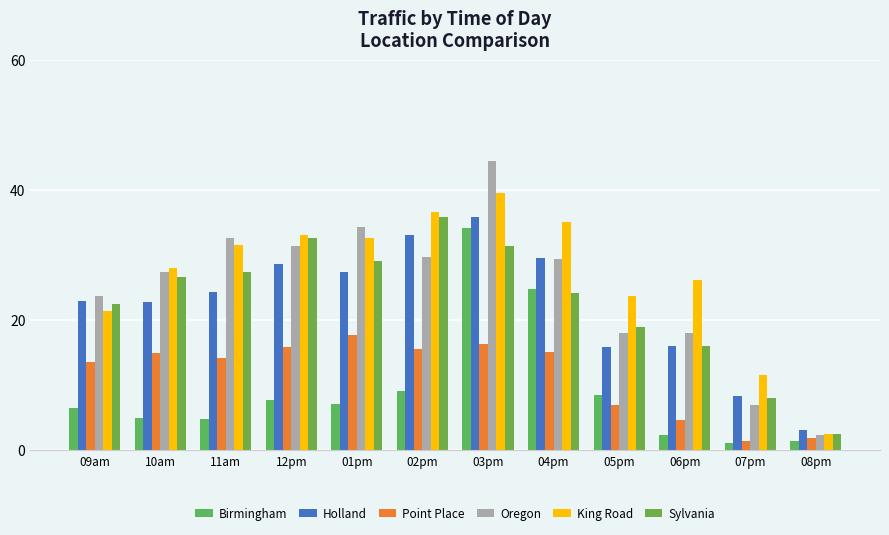

Read the Sylvania value at 11am.

27.4